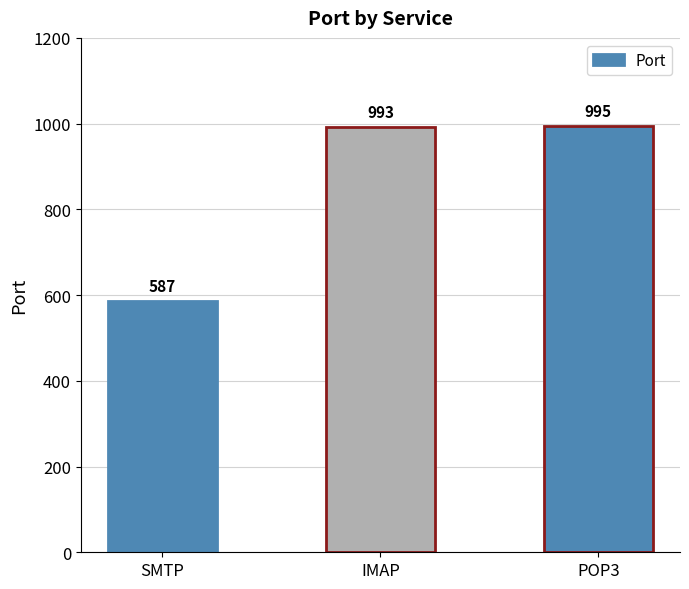

Rank the categories by value from lowest to highest.

SMTP, IMAP, POP3